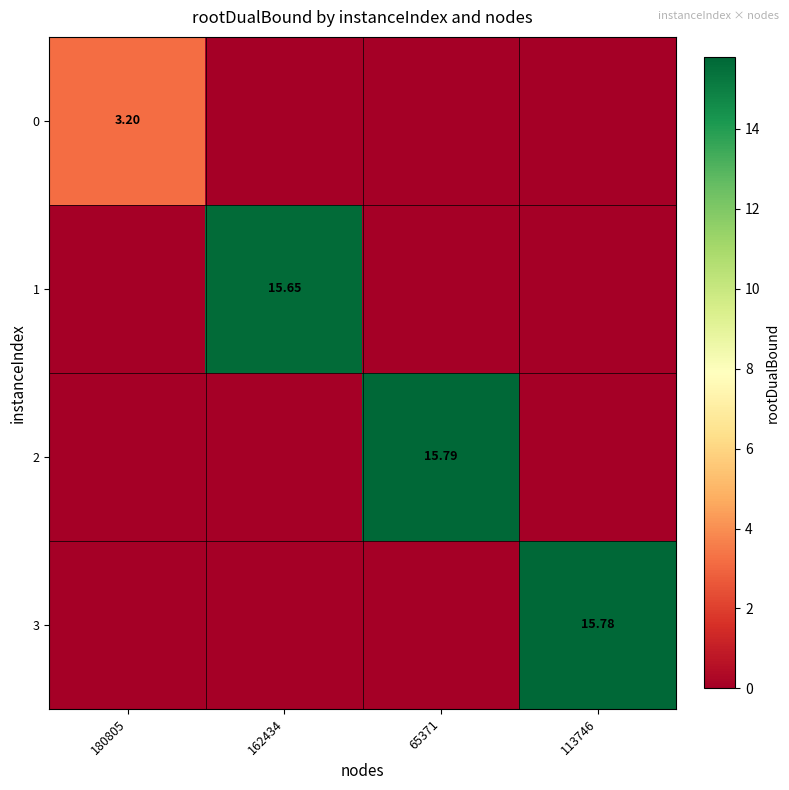

What is the total value across all series at 65371?

15.8